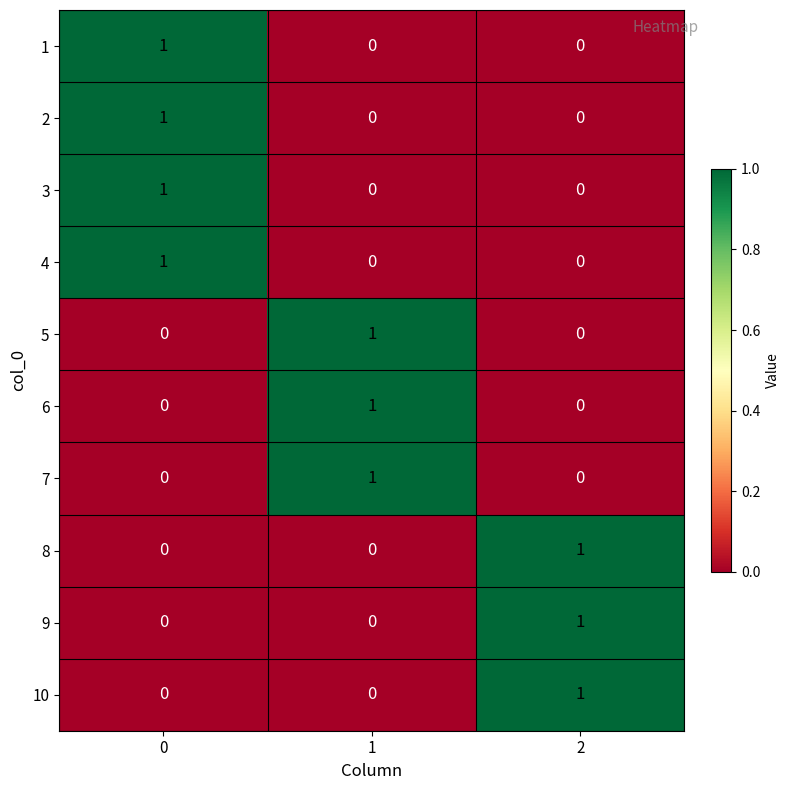

True or false: 9 has a value of 0 at 0.

True